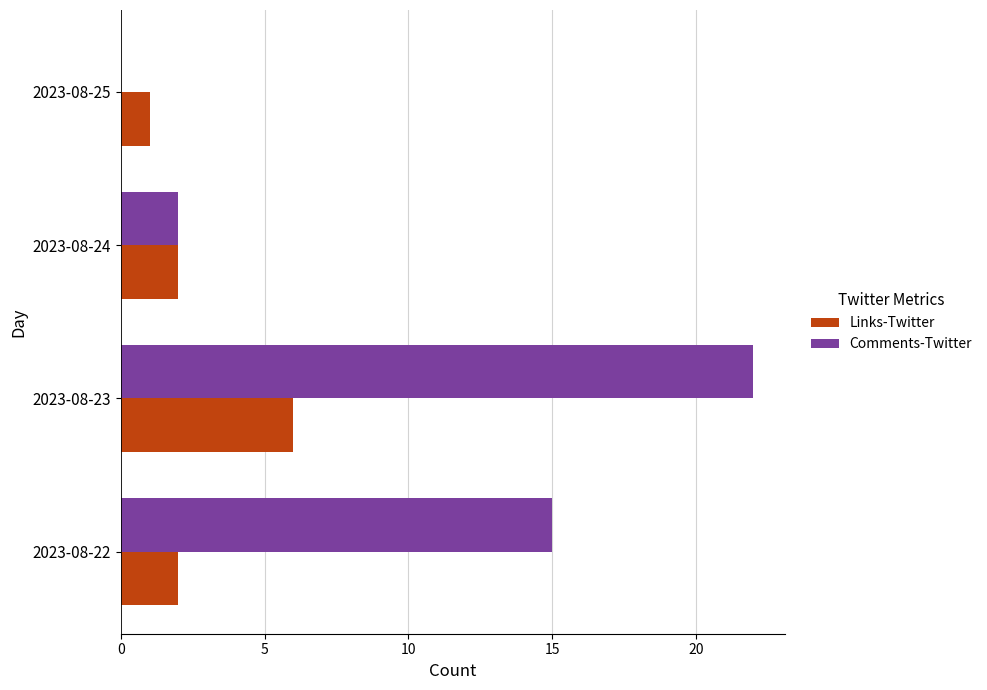

What are all the series names shown in the legend?

Links-Twitter, Comments-Twitter